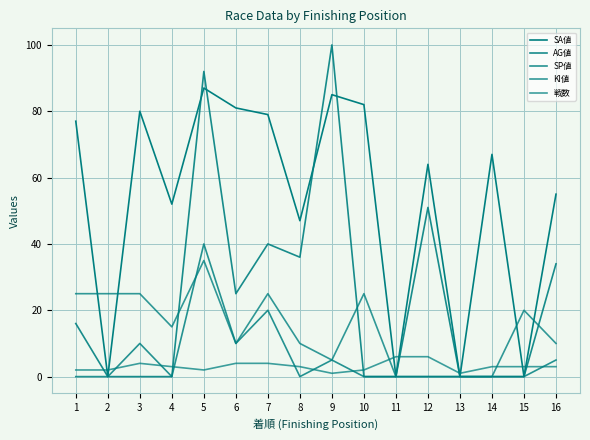

Which series changed the most between 1 and 11?

SA値